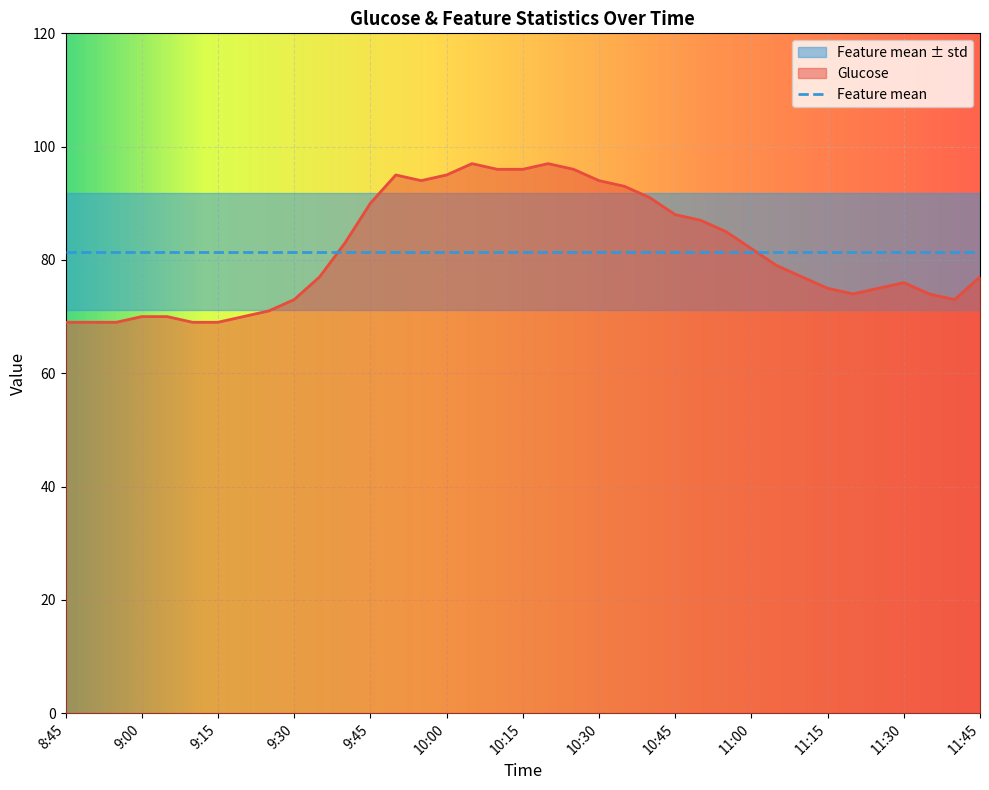

The value of Feature mean at 10:45 is 142.1. True or false?

False